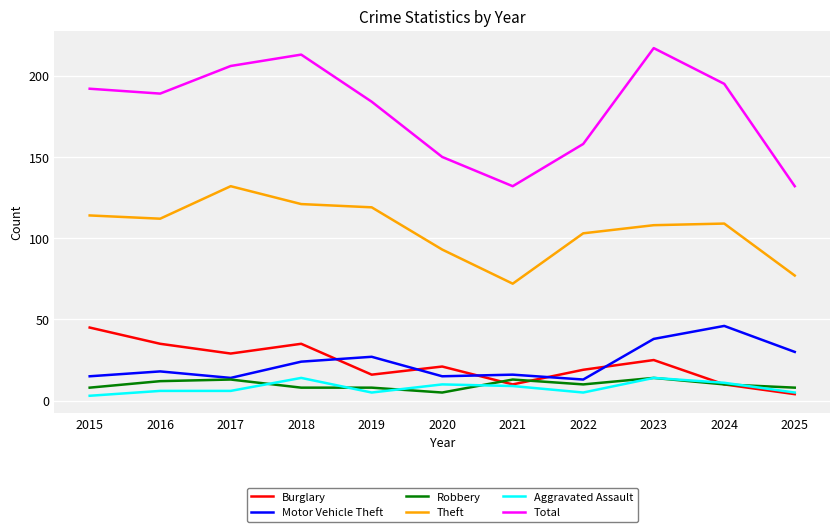

What is the minimum value for Robbery?

5